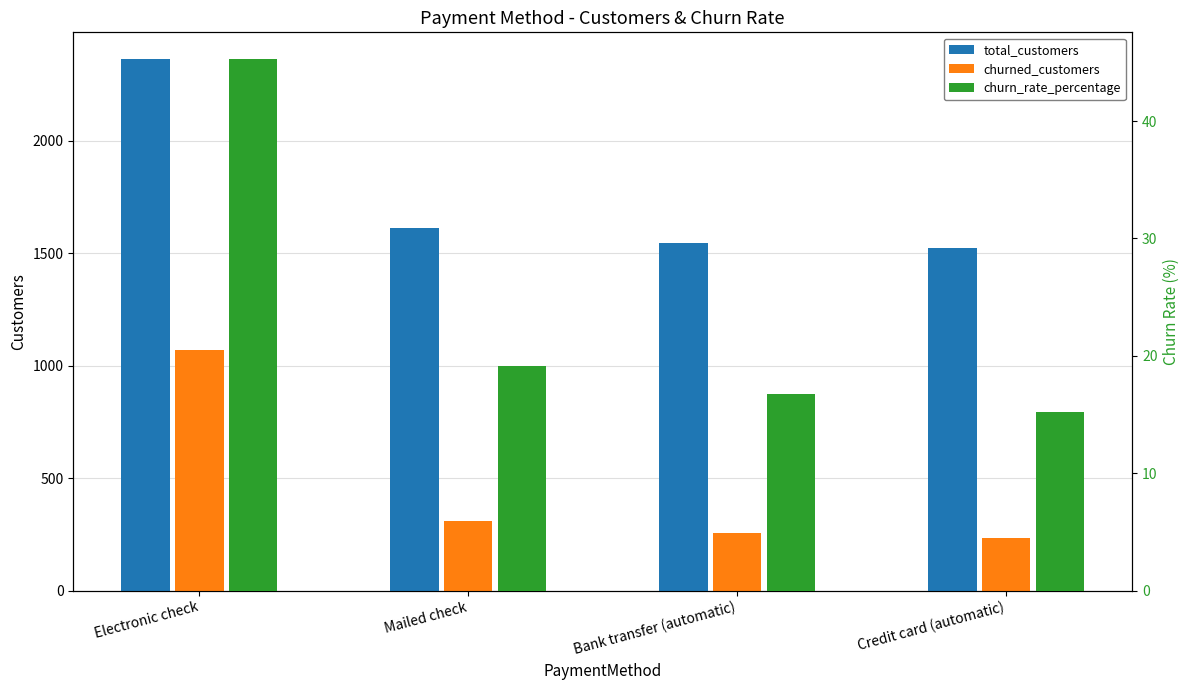

How many groups of bars are there?

4